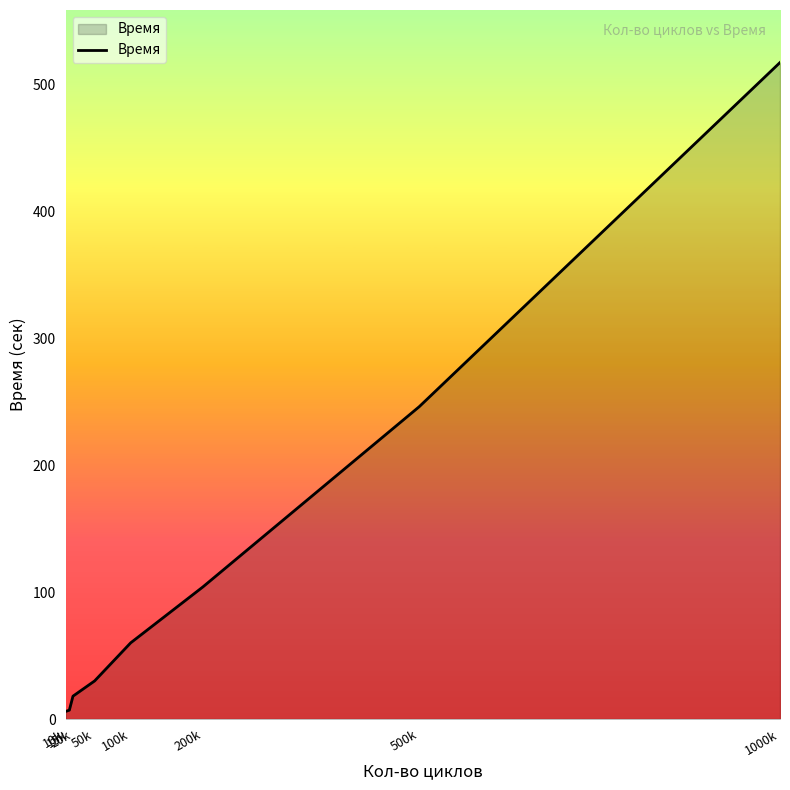

What is the average value?

124